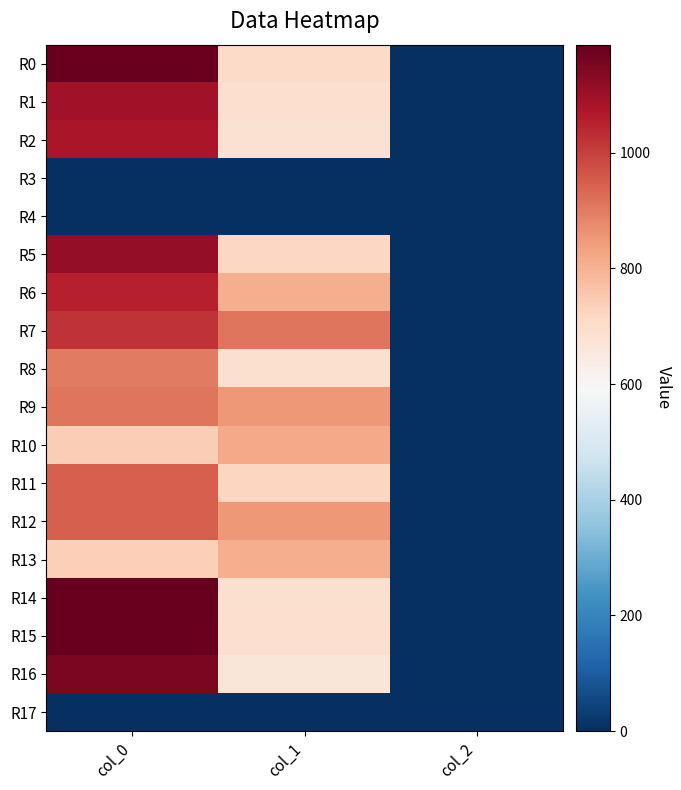

At col_1, list the series in order from smallest to largest.

R3, R4, R17, R16, R2, R8, R14, R15, R1, R0, R5, R11, R6, R13, R10, R9, R12, R7